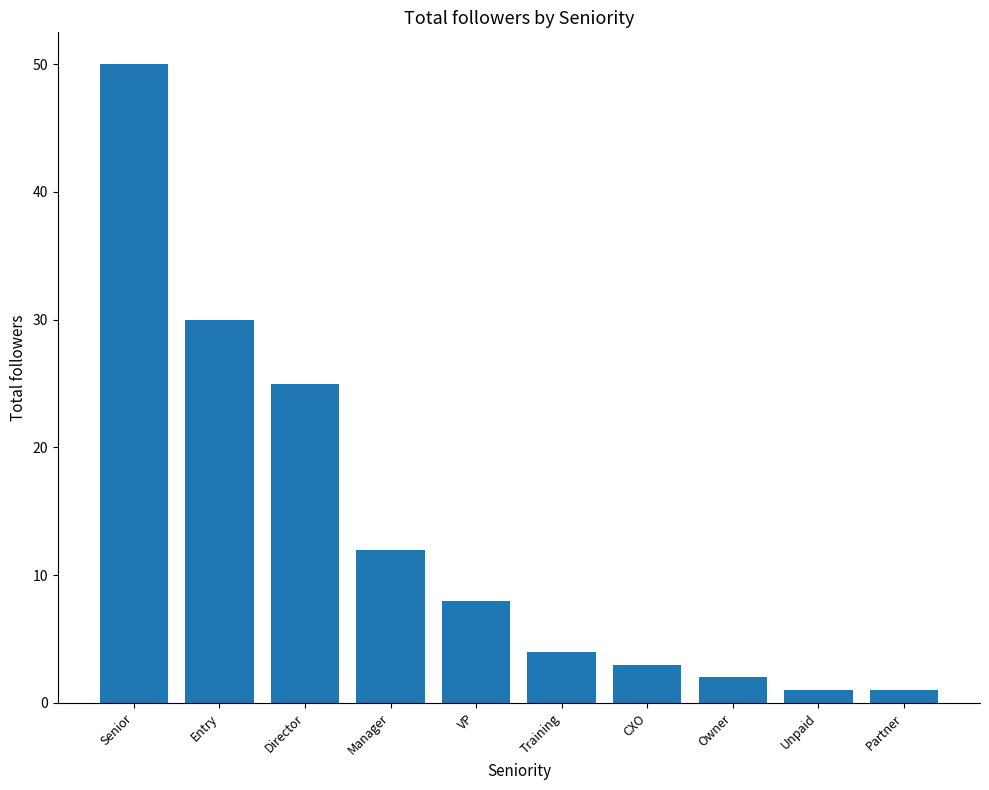

At which label does the data first exceed 8?

Senior